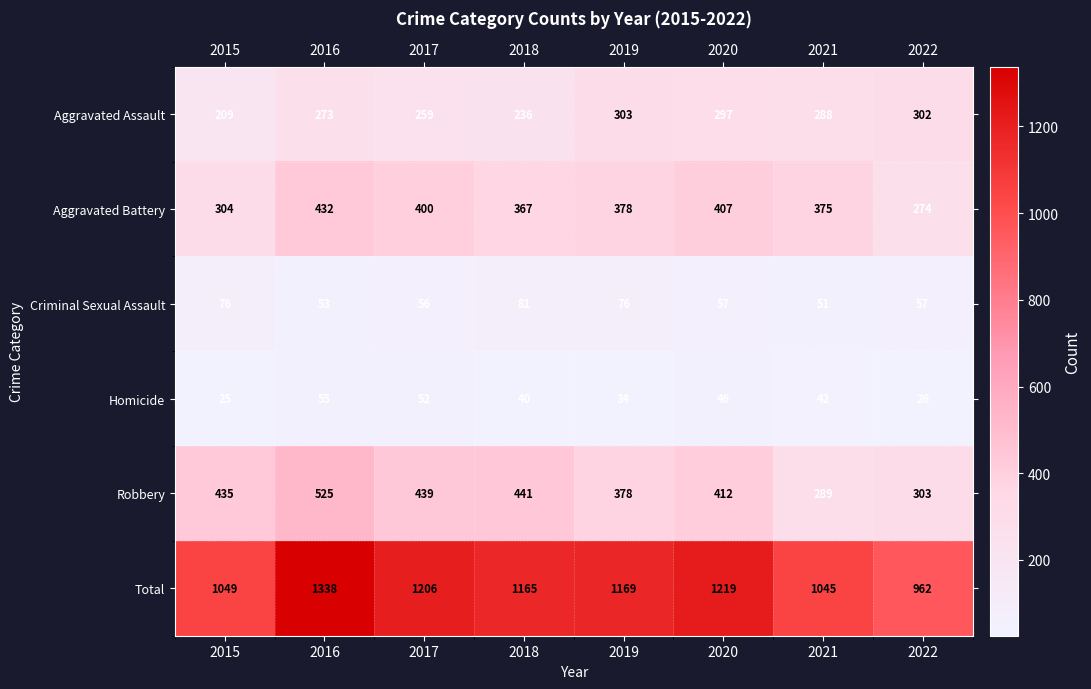

At which category is the sum across all series the highest?

2016